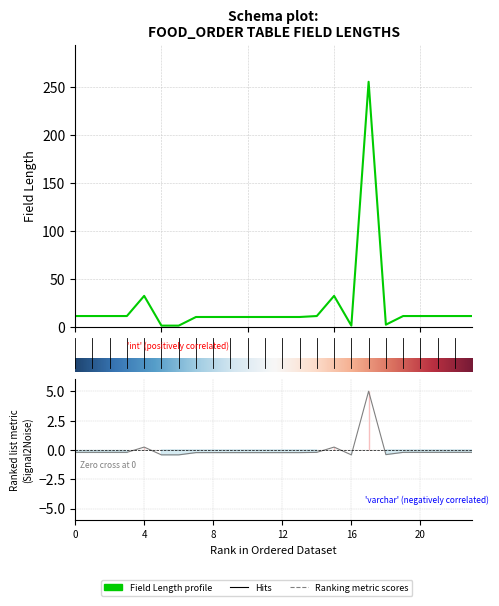

What is the maximum value shown in the chart?

255